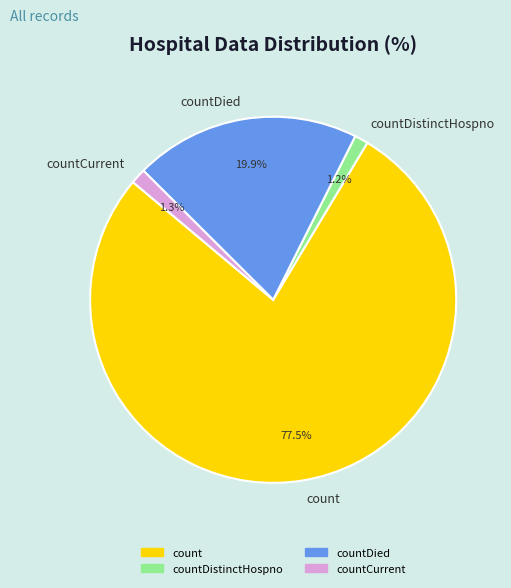

What is the ratio of the value at countDistinctHospno to the value at countCurrent?

0.9